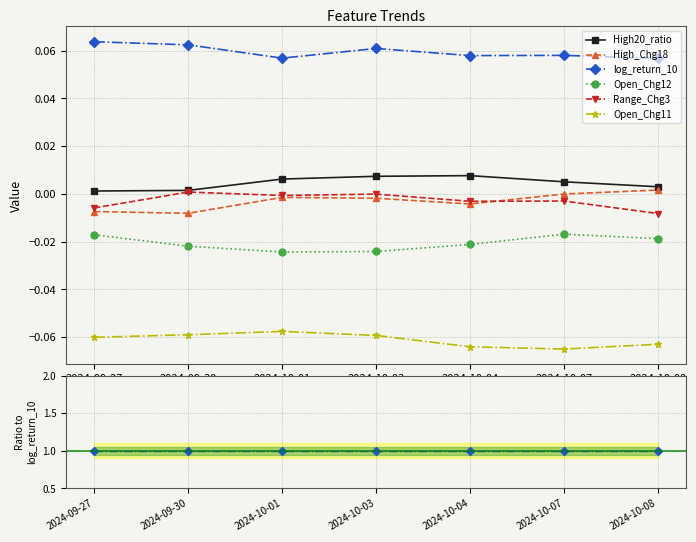

True or false: Open_Chg11 and Open_Chg12 cross at least once.

False